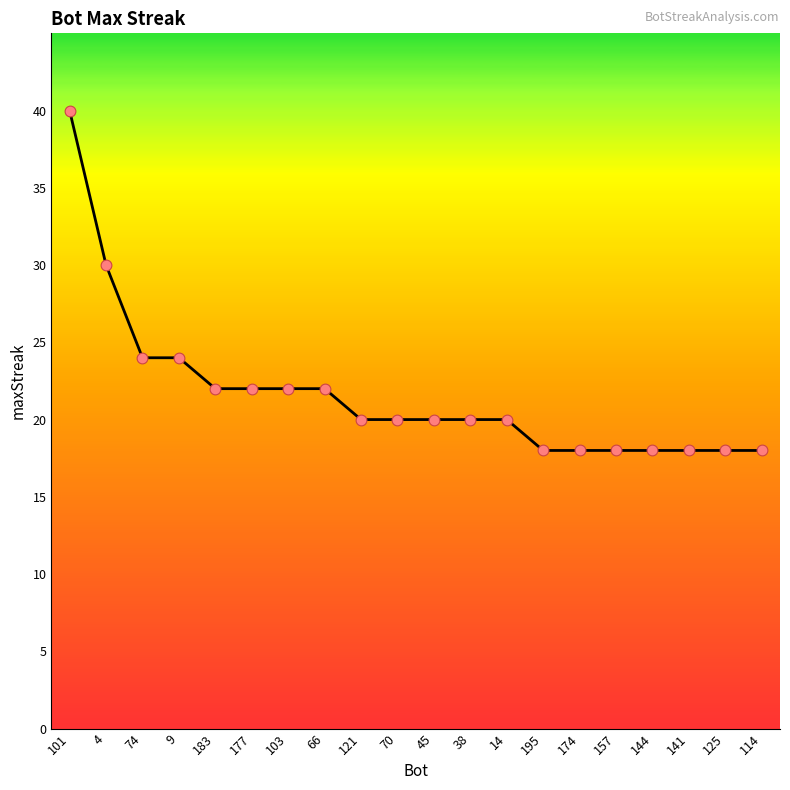

What is the change in value from 4 to 195?

-12